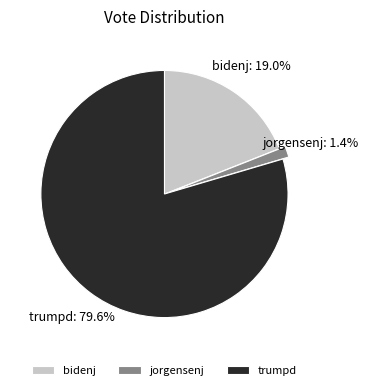

To the nearest percent, what portion does bidenj represent?

19%